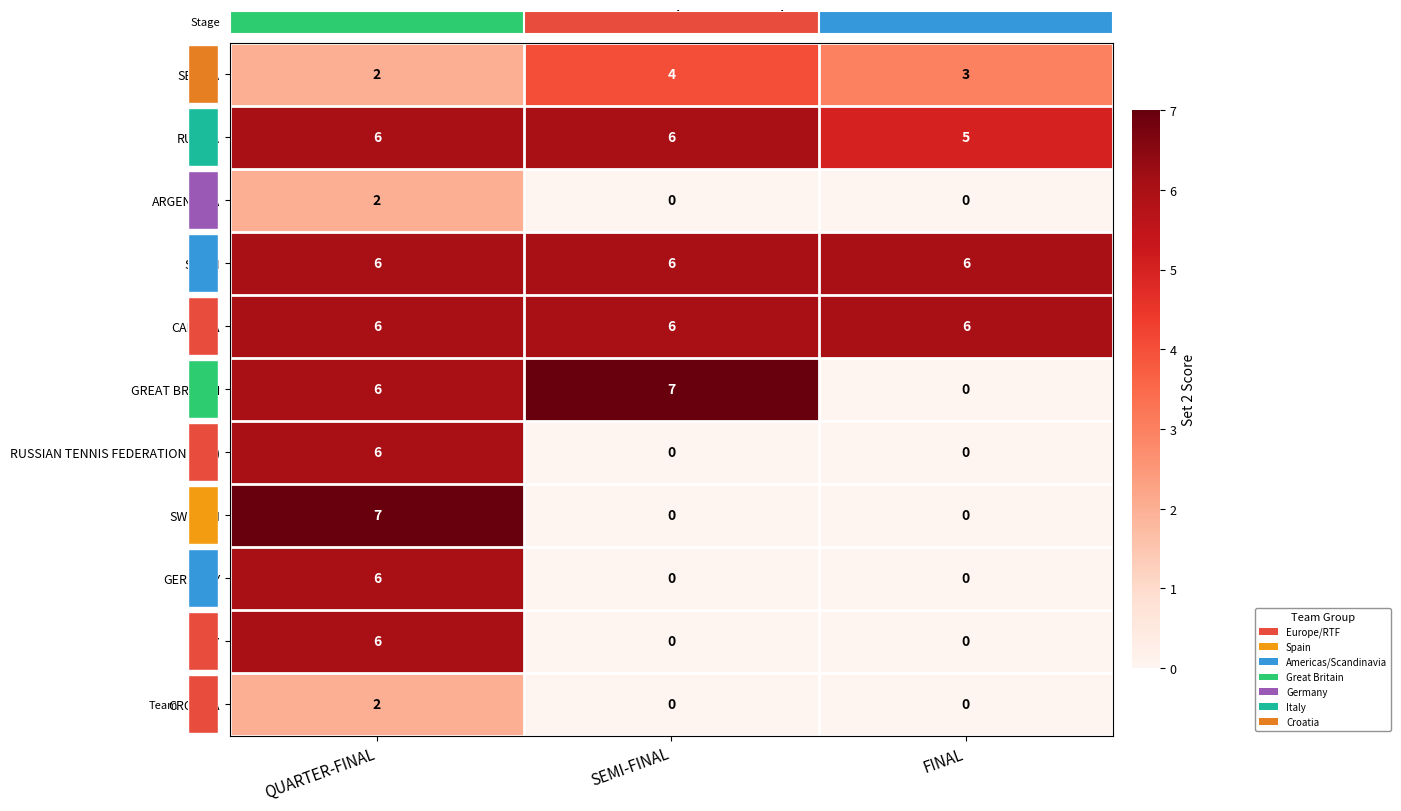

What is the difference between the SWEDEN values at FINAL and QUARTER-FINAL?

7